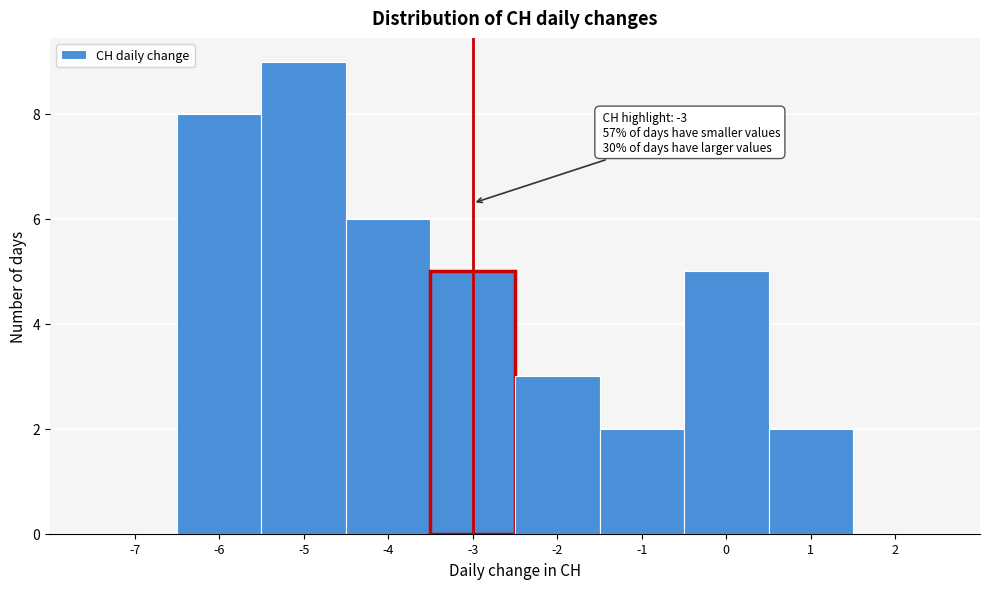

Which range on the x-axis has the tallest bar?

-5.5 to -4.5